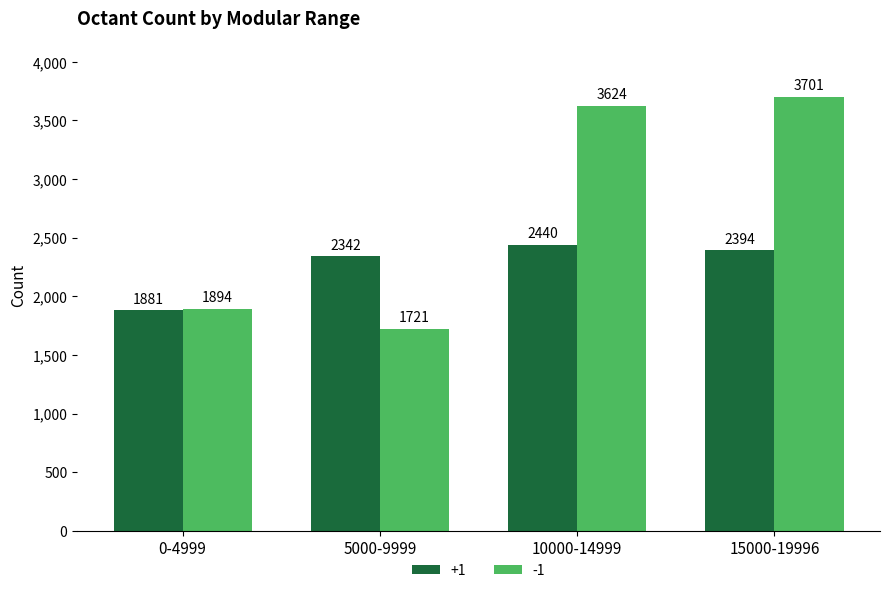

What is the average value of the +1 series?

2264